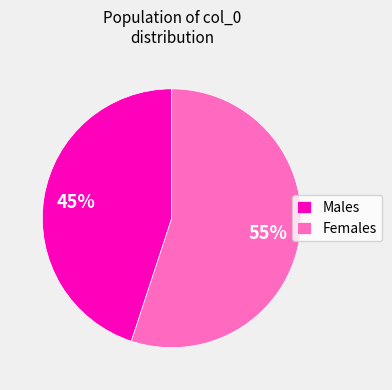

Which category has the smallest portion of the pie?

Males